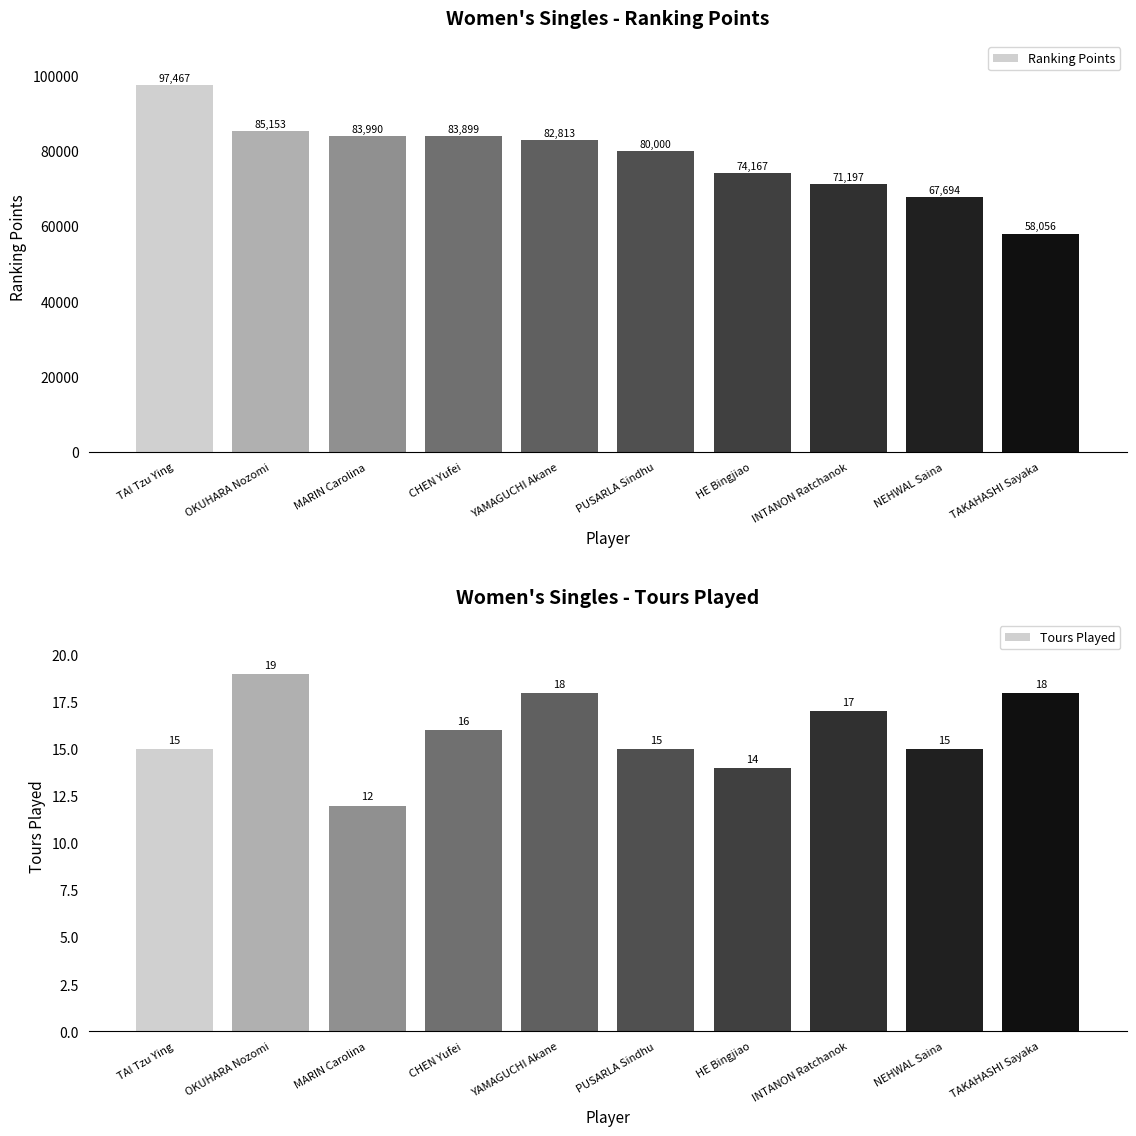

Is the value of Ranking Points at TAKAHASHI Sayaka greater than the value of Tours Played at NEHWAL Saina?

Yes